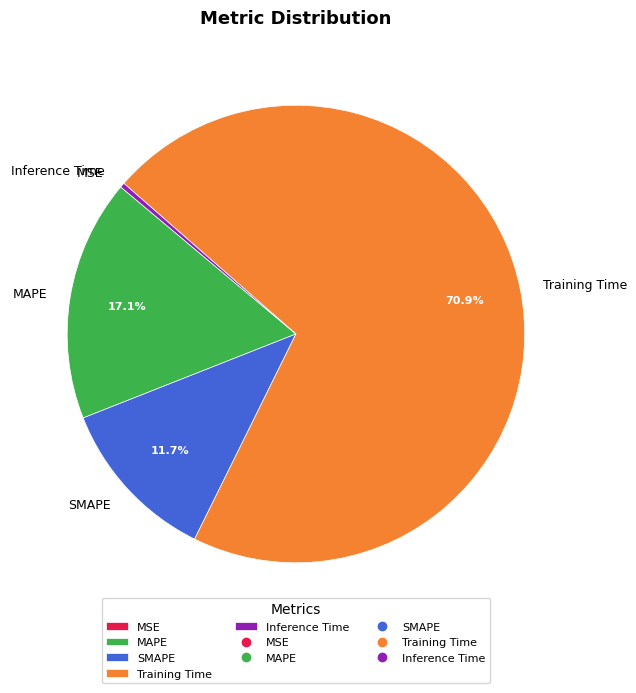

What percentage is NOT represented by SMAPE?

88.3%